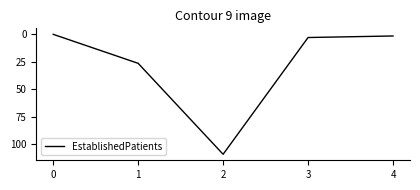

What is the difference between the maximum and minimum values?

109.2